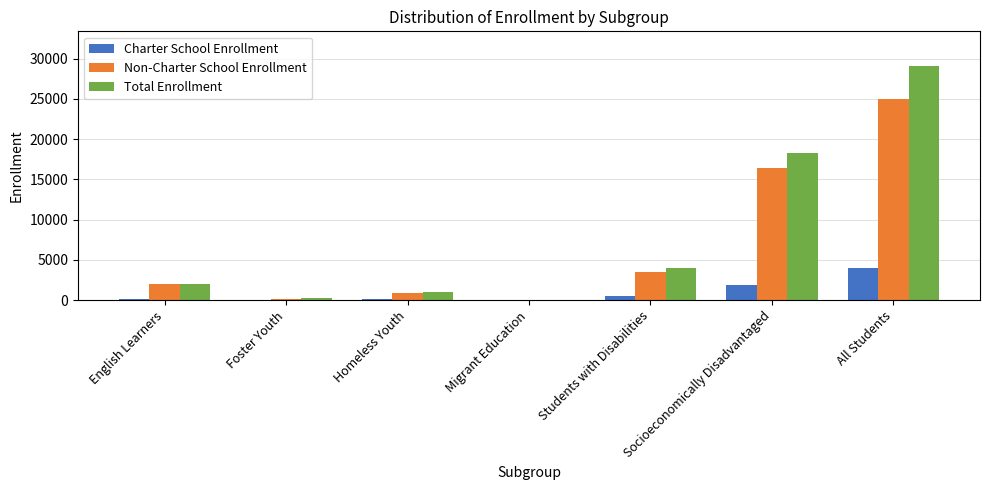

What is the sum of all Charter School Enrollment values?

6652